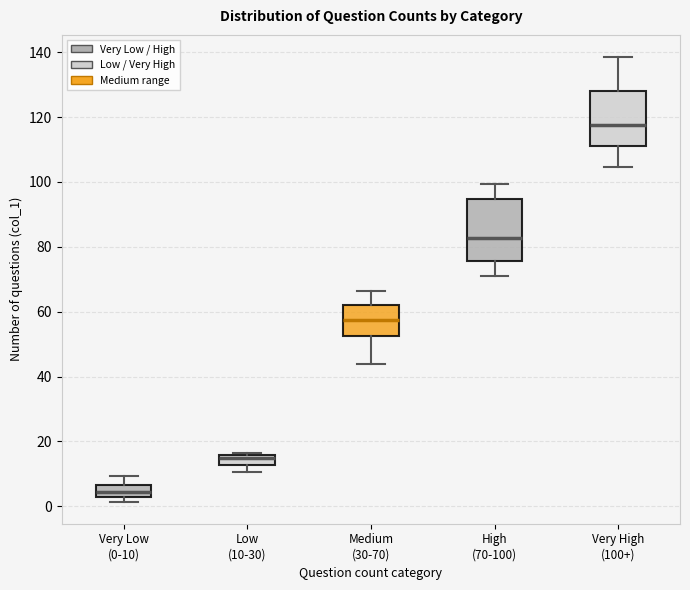

Reading left to right, transcribe this box plot: for each box, give where its median line is, the range the box spans, and where its two whiskers end, as read against the y-axis. The values are not printed on the chart, so give them approximately, as read against the axis.

Very Low (0-10): median 4 (inside the box), box 4 to 6, whiskers 2 to 10
Low (10-30): median 16 (just below the box's upper edge), box 12 to 16, whiskers 10 to 16 (just above the box's upper edge)
Medium (30-70): median 58, box 52 to 62, whiskers 44 to 66
High (70-100): median 82, box 76 to 94, whiskers 72 to 100
Very High (100+): median 118, box 112 to 128, whiskers 104 to 138